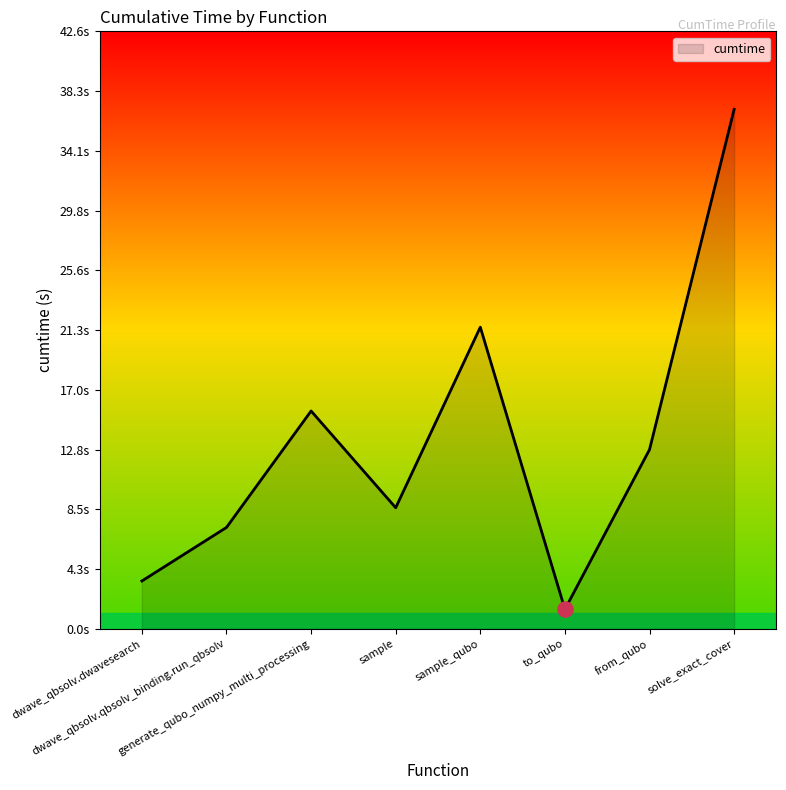

What is the change in value from dwave_qbsolv.dwavesearch to sample_qubo?

+18.1